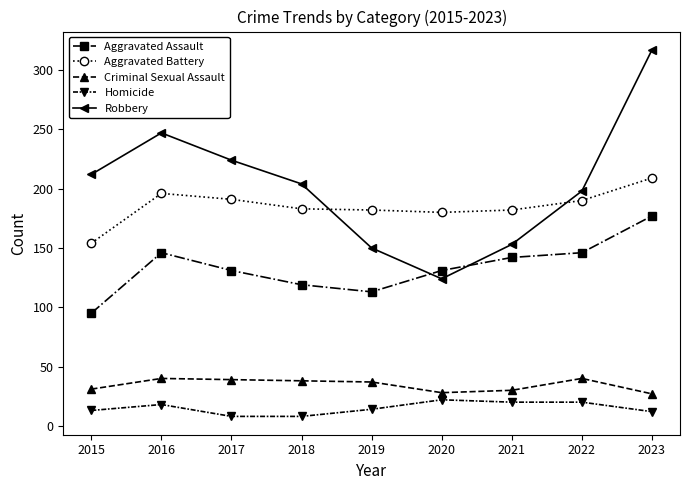

Which series has the widest spread of values?

Robbery